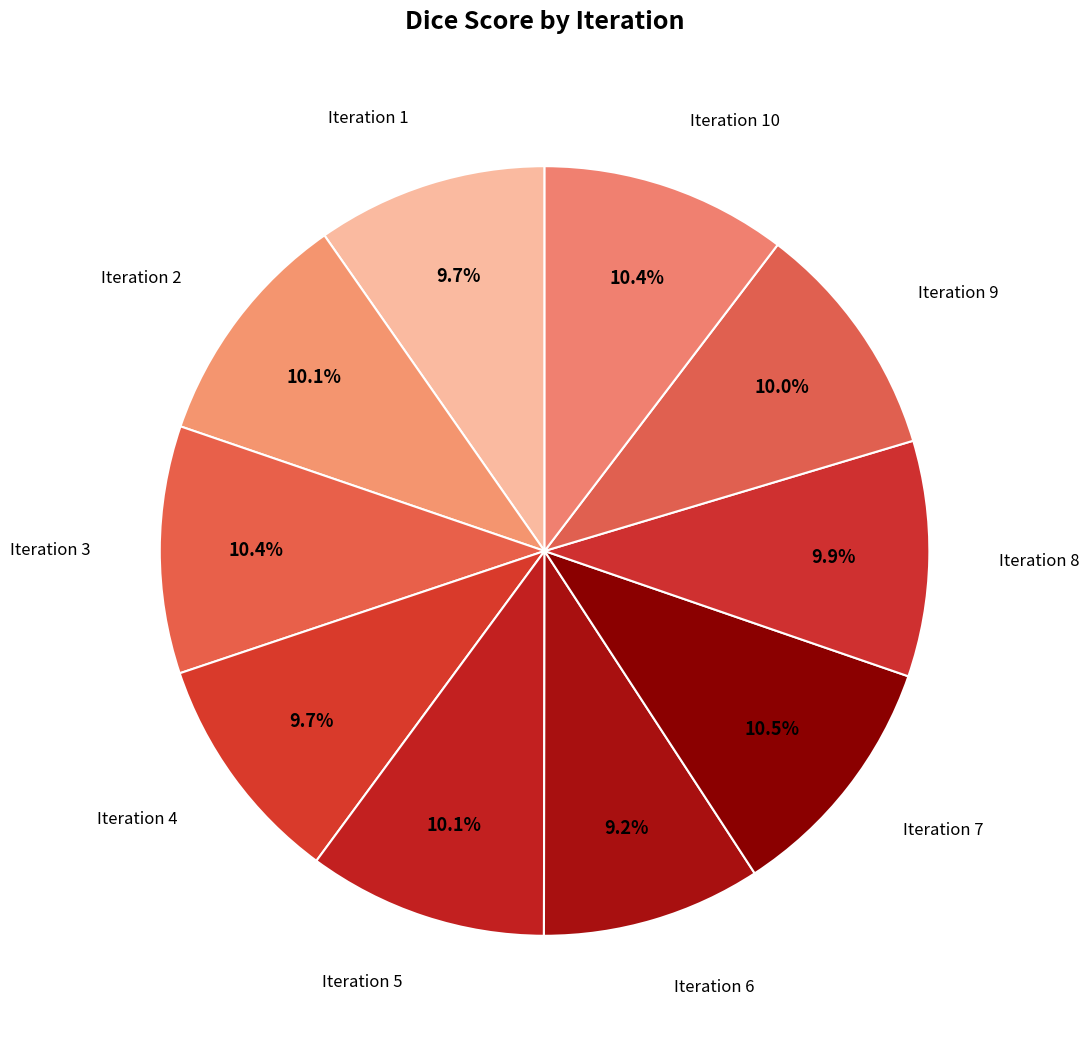

Which slice is the largest?

7